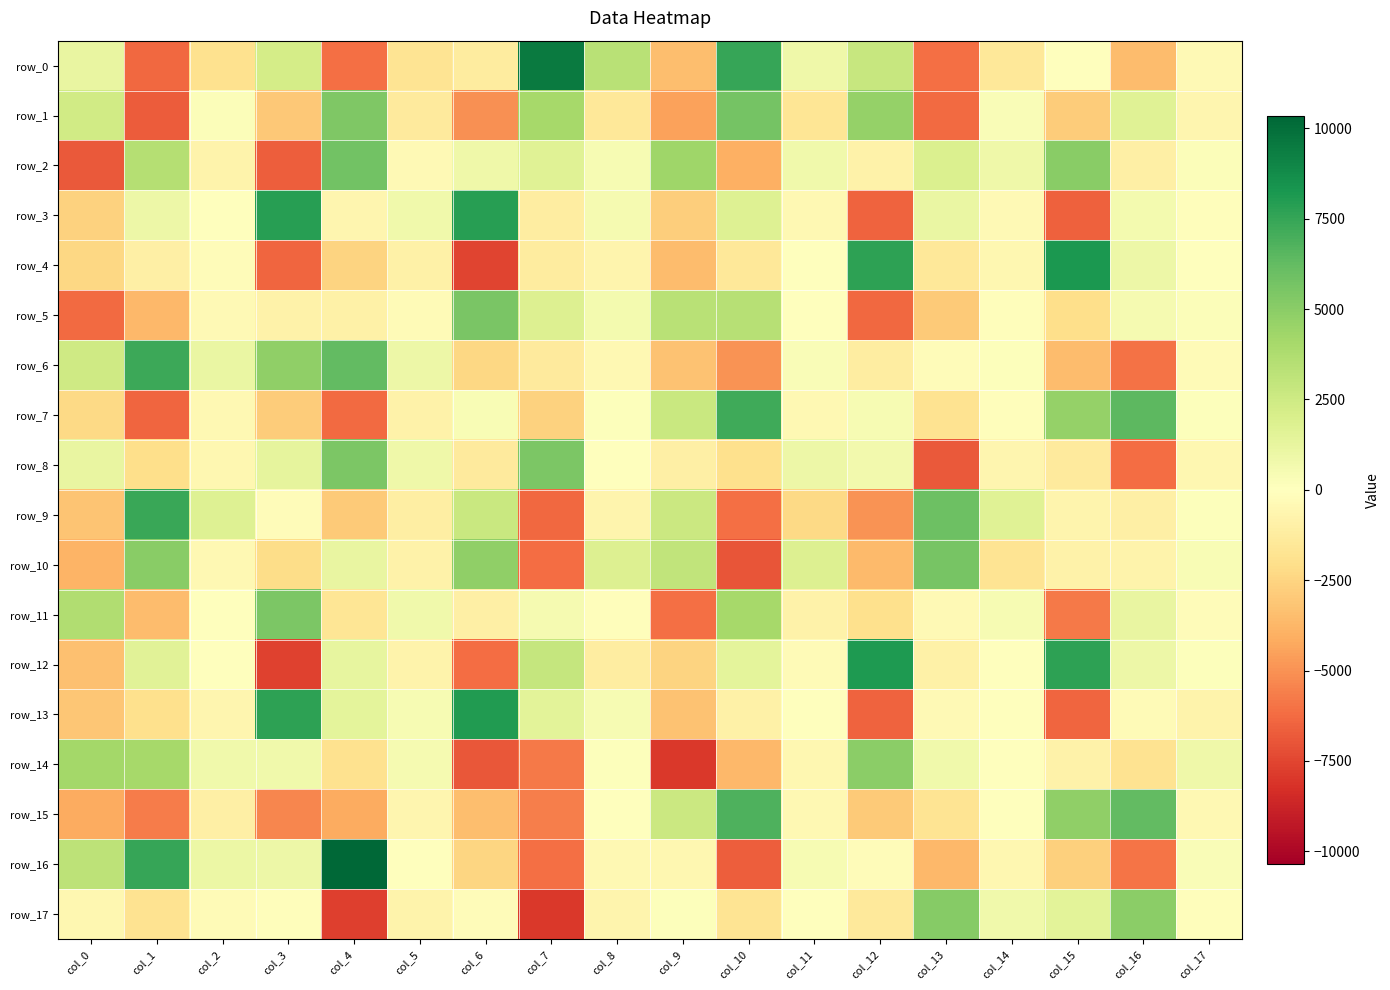

What value does the row_15 series have at col_0?

-4194.4